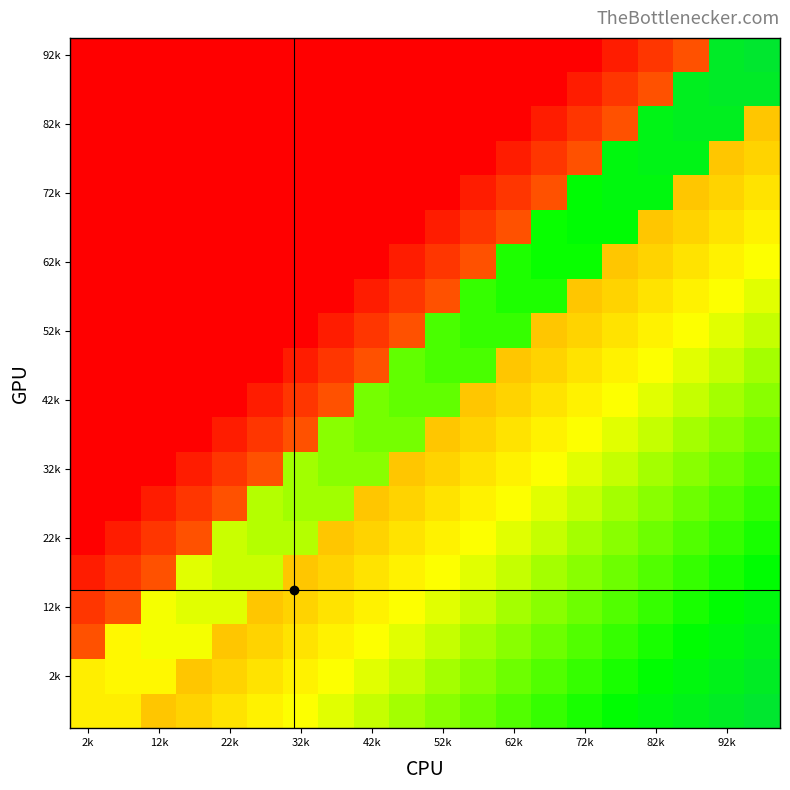

What is the maximum value shown in the chart?

1.3